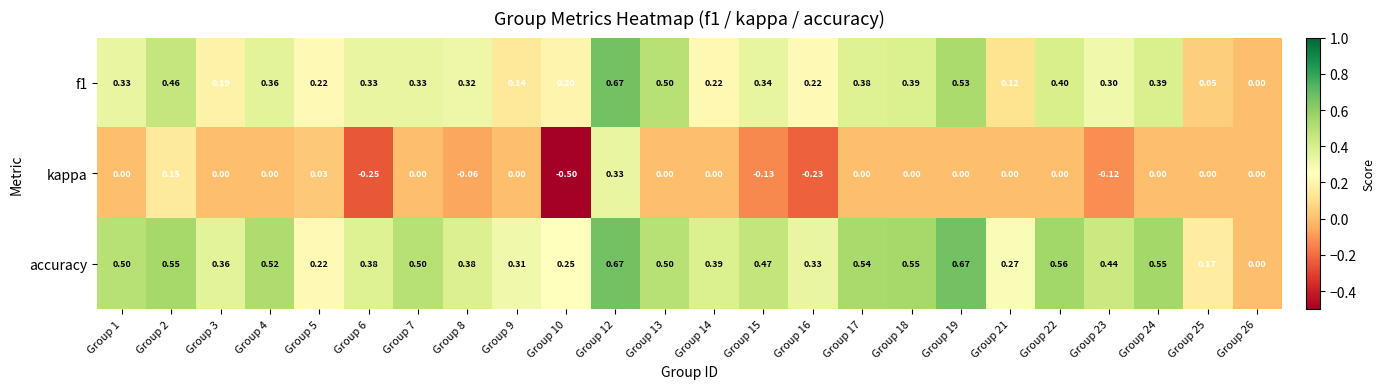

Between Group 13 and Group 25, which series saw the biggest shift?

f1